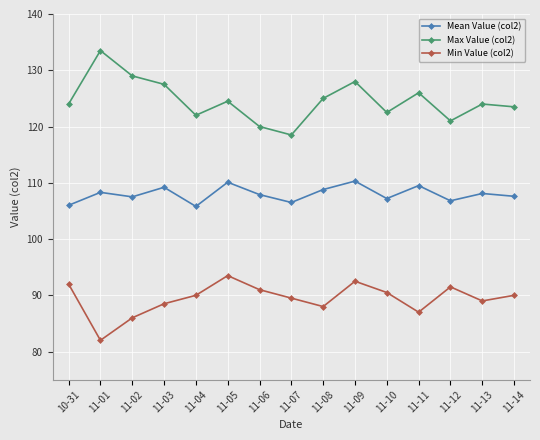

True or false: Mean Value (col2) and Max Value (col2) cross at least once.

False